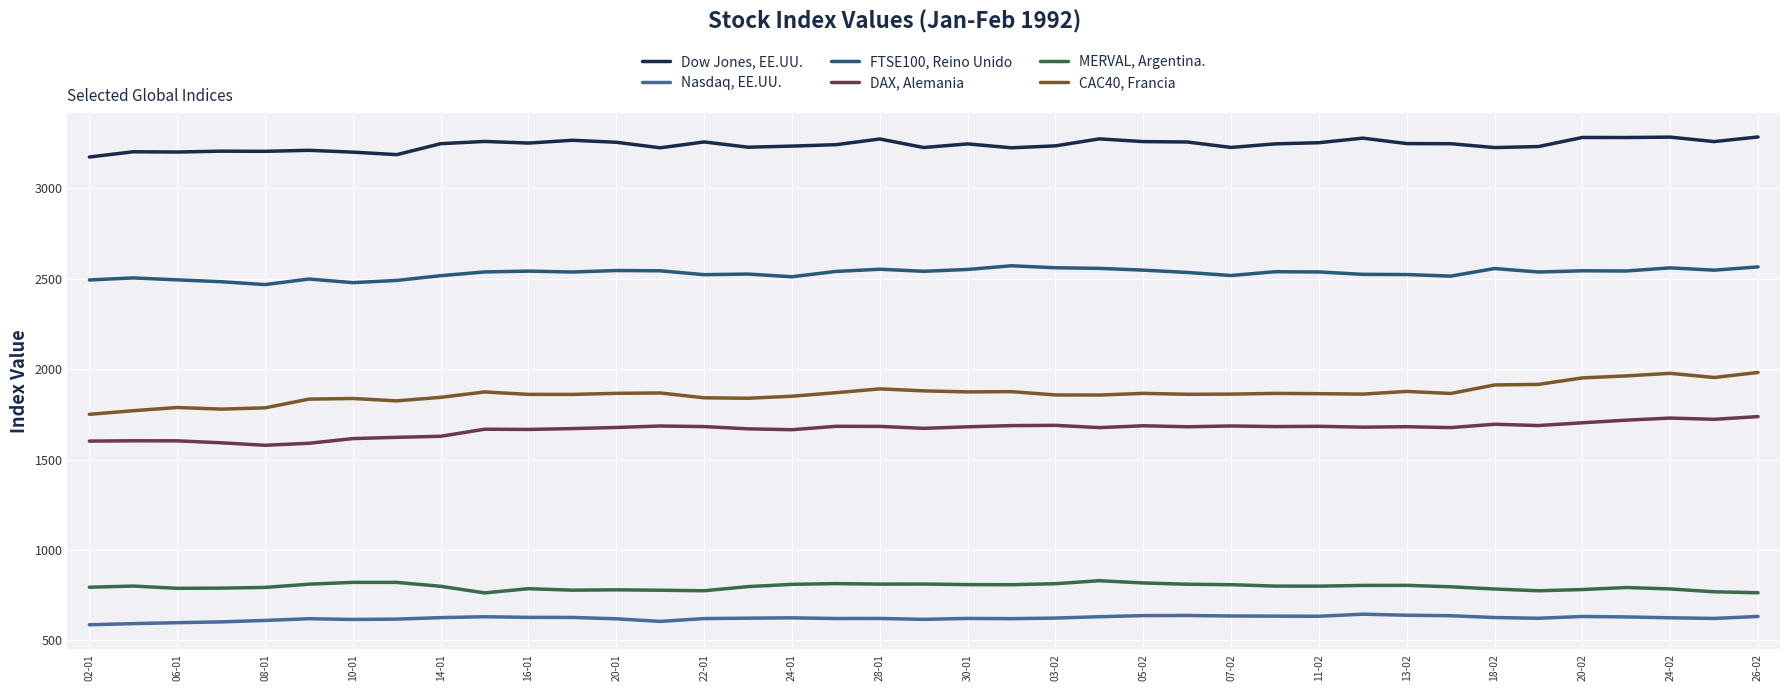

What is the difference between the second highest and second lowest values in the FTSE100, Reino Unido series?

87.1